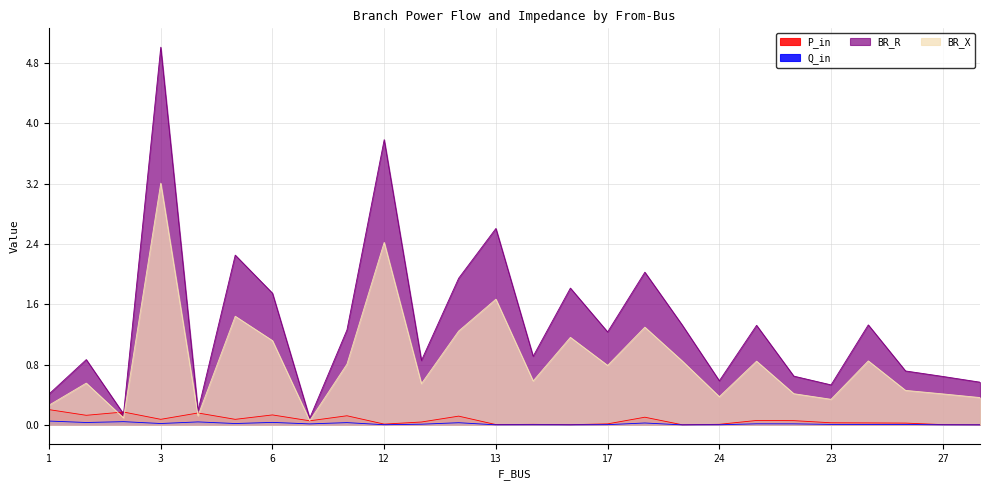

In Q_in, how many points are higher than both neighbors (excluding endpoints)?

8